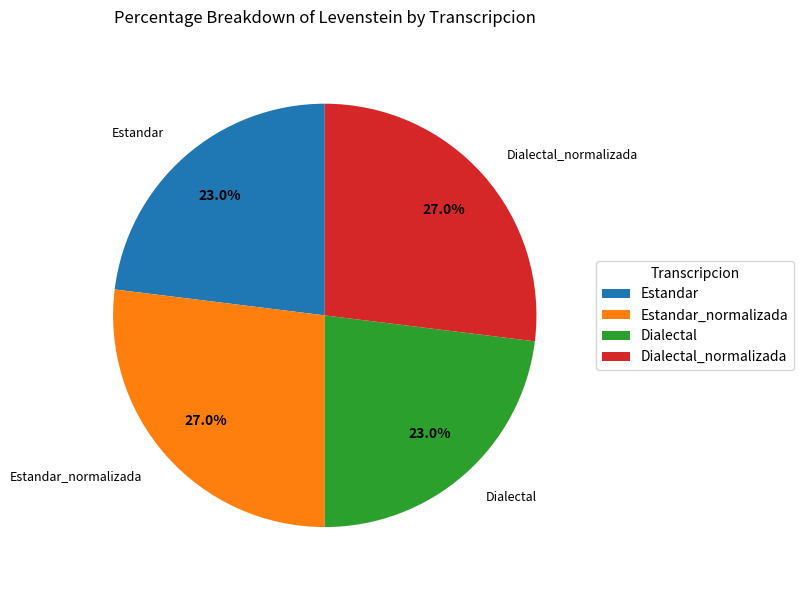

Between Estandar and Estandar_normalizada, which is larger?

Estandar_normalizada